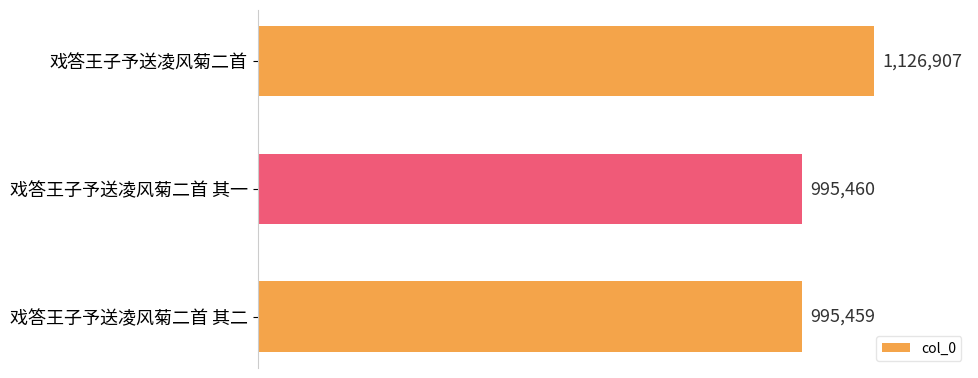

Rank the categories by value from lowest to highest.

戏答王子予送凌风菊二首 其二, 戏答王子予送凌风菊二首 其一, 戏答王子予送凌风菊二首